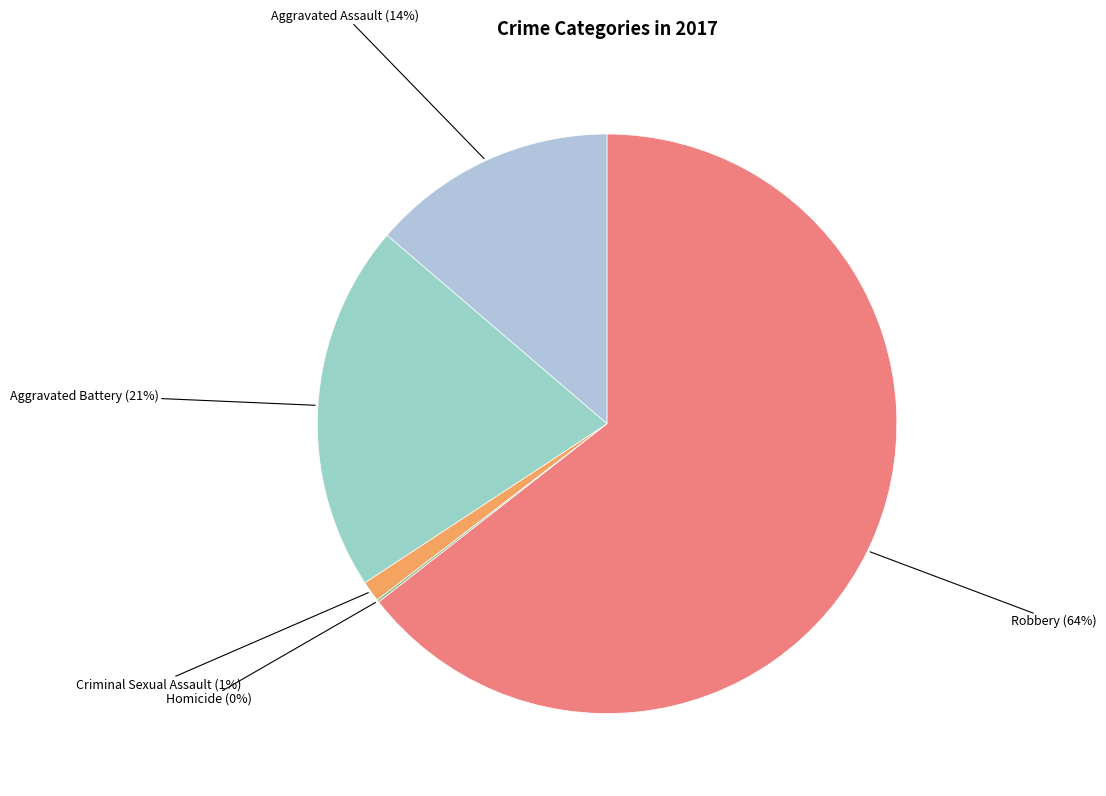

What percentage is the Aggravated Battery slice, to the nearest percent?

21%